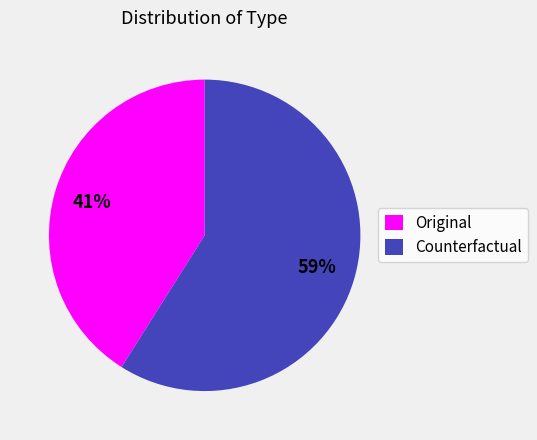

To the nearest percent, what is the difference between the largest and smallest slice percentages?

18%